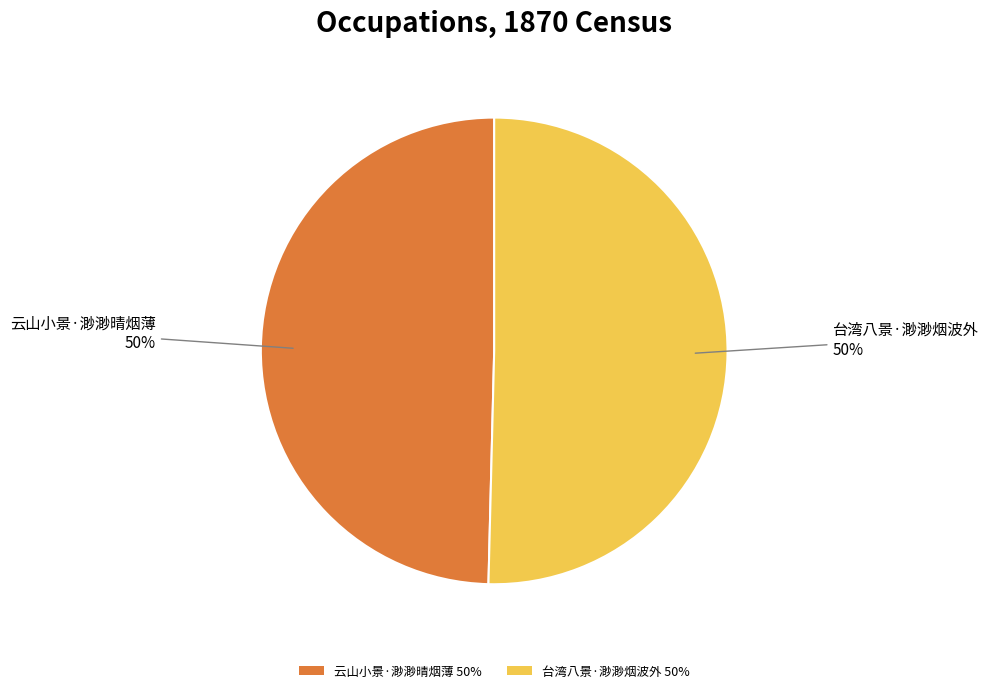

Do 云山小景·渺渺晴烟薄 50% and 台湾八景·渺渺烟波外 50% together represent more than half of the pie?

Yes